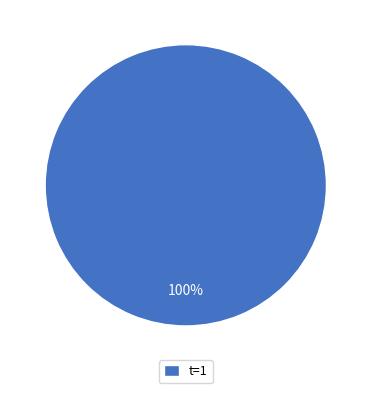

Is it true that t=1 is 100% of the pie?

True